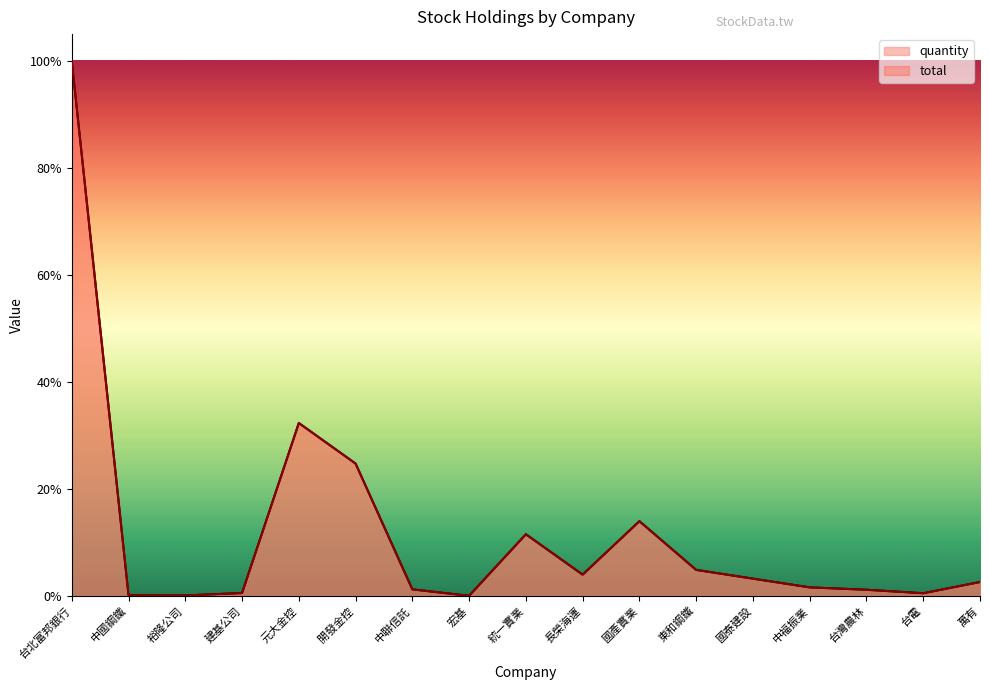

Reading left to right, transcribe all the data shown in this chart.

quantity: 4569100	6810	4080	24730	1476500	1130140	56100	920	526600	181810	638090	222230	147630	73060	52680	22860	118800
total: 4569100	6810	4080	24730	1476500	1130140	56100	920	526600	181810	638090	222230	147630	73060	52680	22860	118800